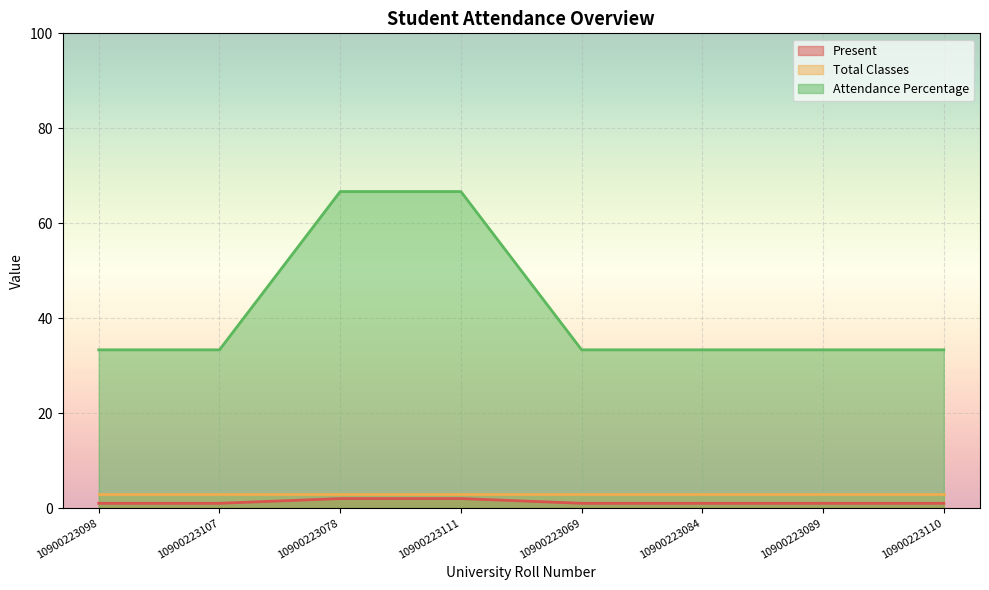

What are all the series names shown in the legend?

Present, Total Classes, Attendance Percentage